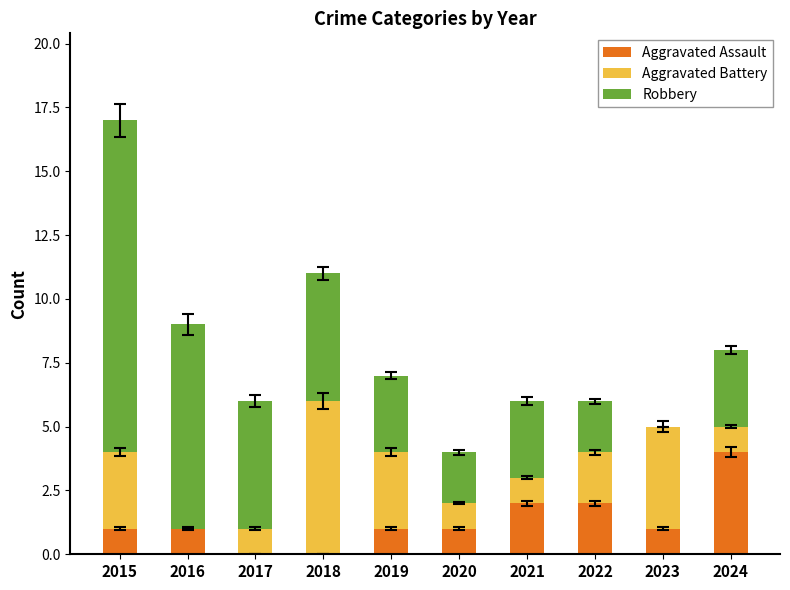

Reading left to right, transcribe the values for Aggravated Assault.

2015=1	2016=1	2017=0	2018=0	2019=1	2020=1	2021=2	2022=2	2023=1	2024=4